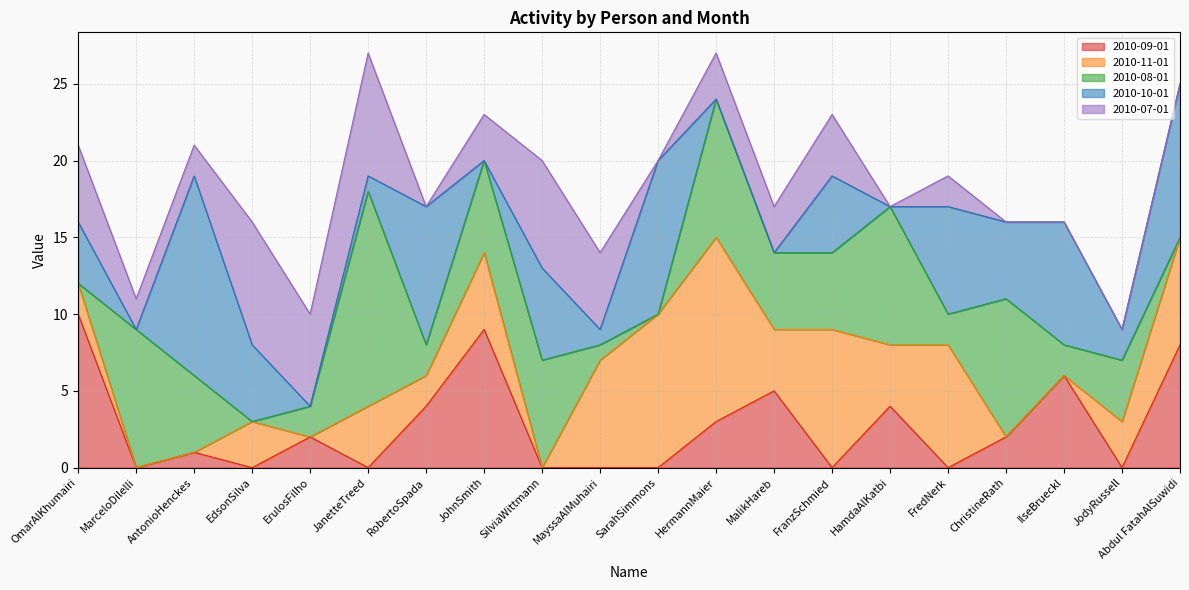

How many lines are shown in the chart?

5